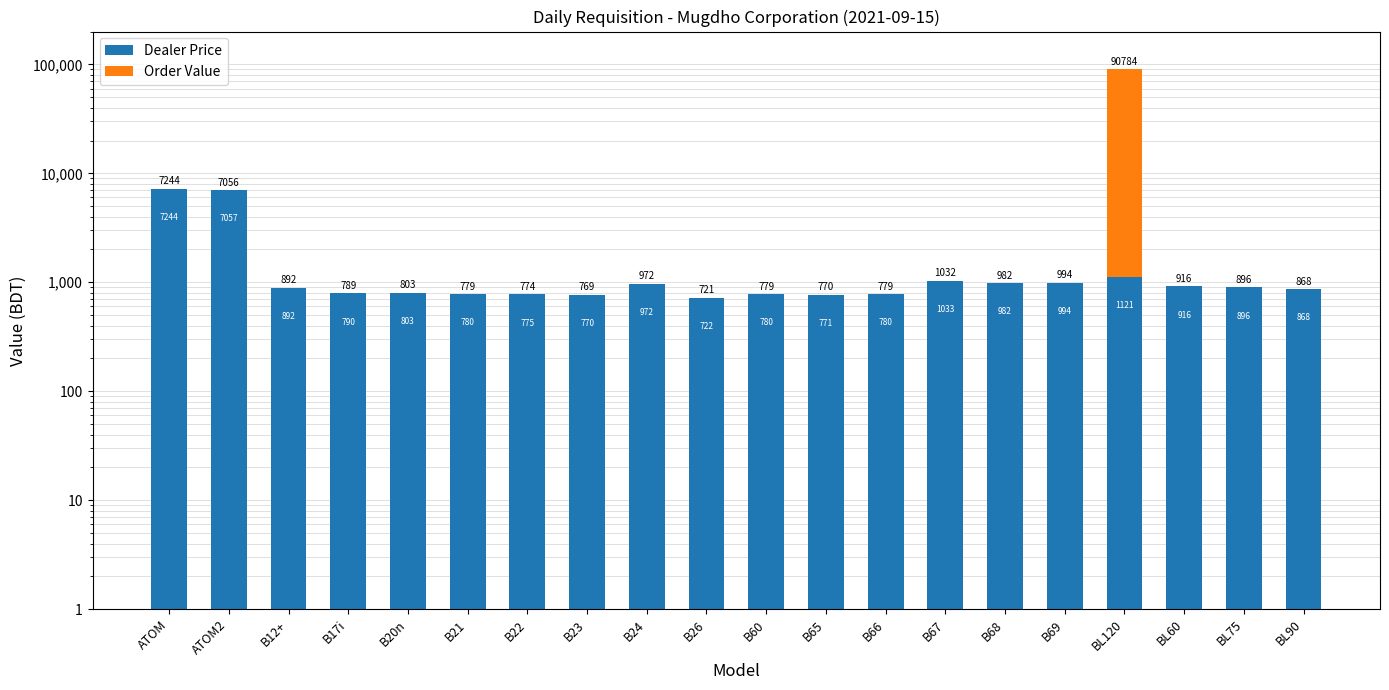

Is it true that Dealer Price equals 7056.8 at ATOM2?

True